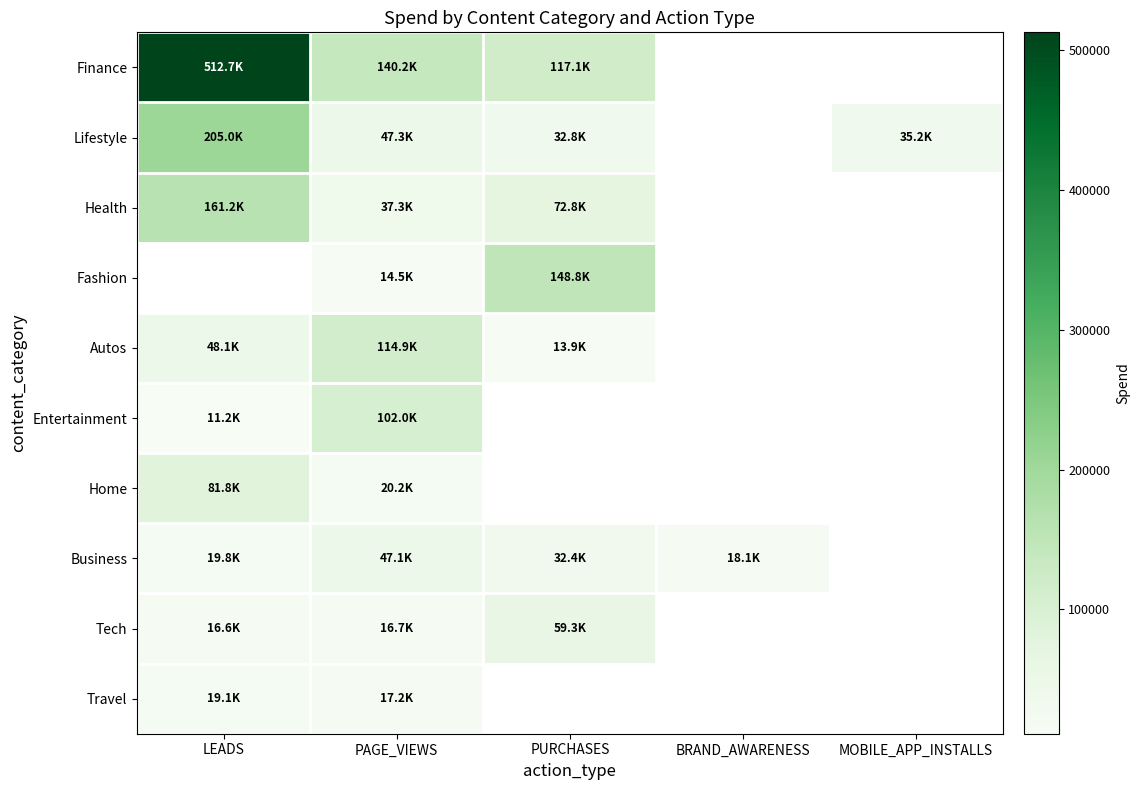

What is the minimum value shown in the chart?

11174.7